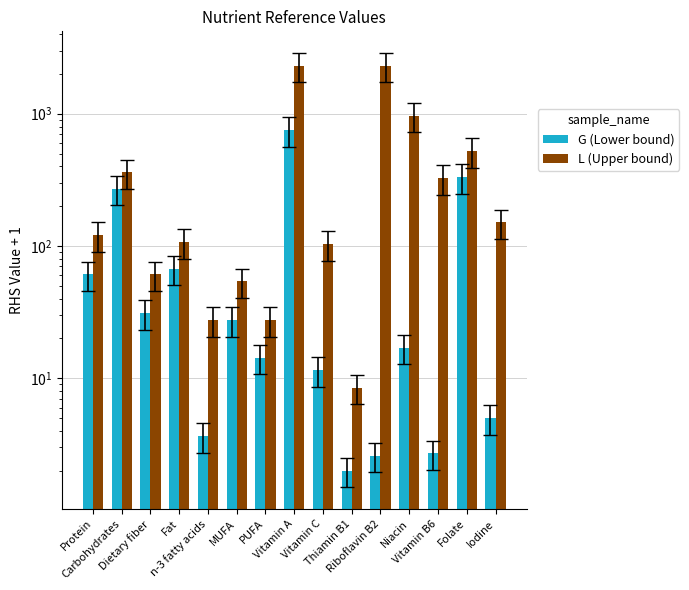

What is the difference between the maximum and minimum values in the G (Lower bound) series?

749.0